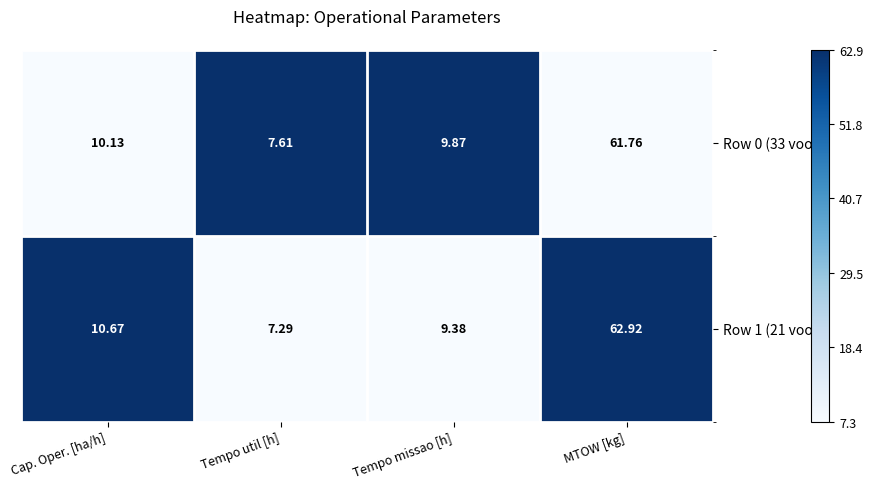

What is the difference between the highest and lowest values at MTOW [kg]?

1.2